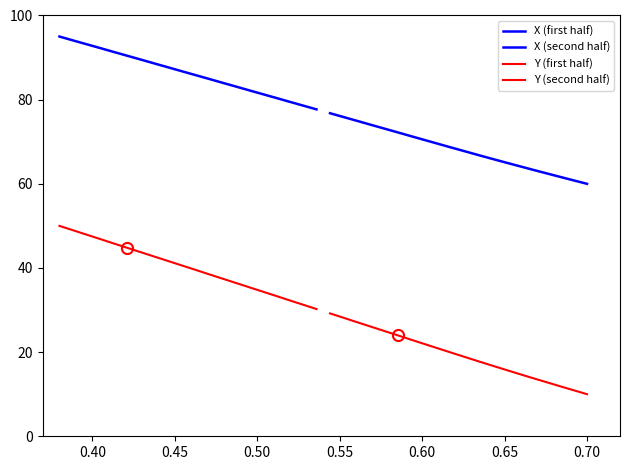

True or false: Y (first half) and Y (second half) cross at least once.

False